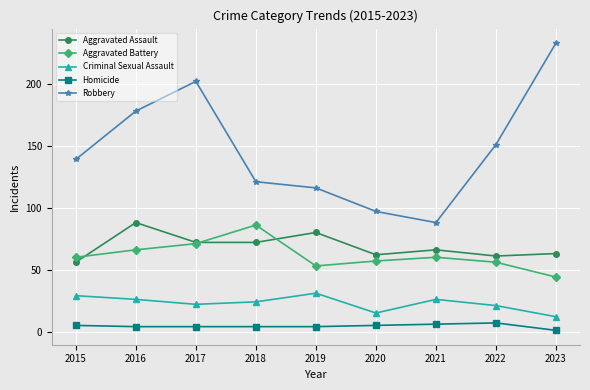

Read the Robbery value at 2016, to the nearest 10.

180